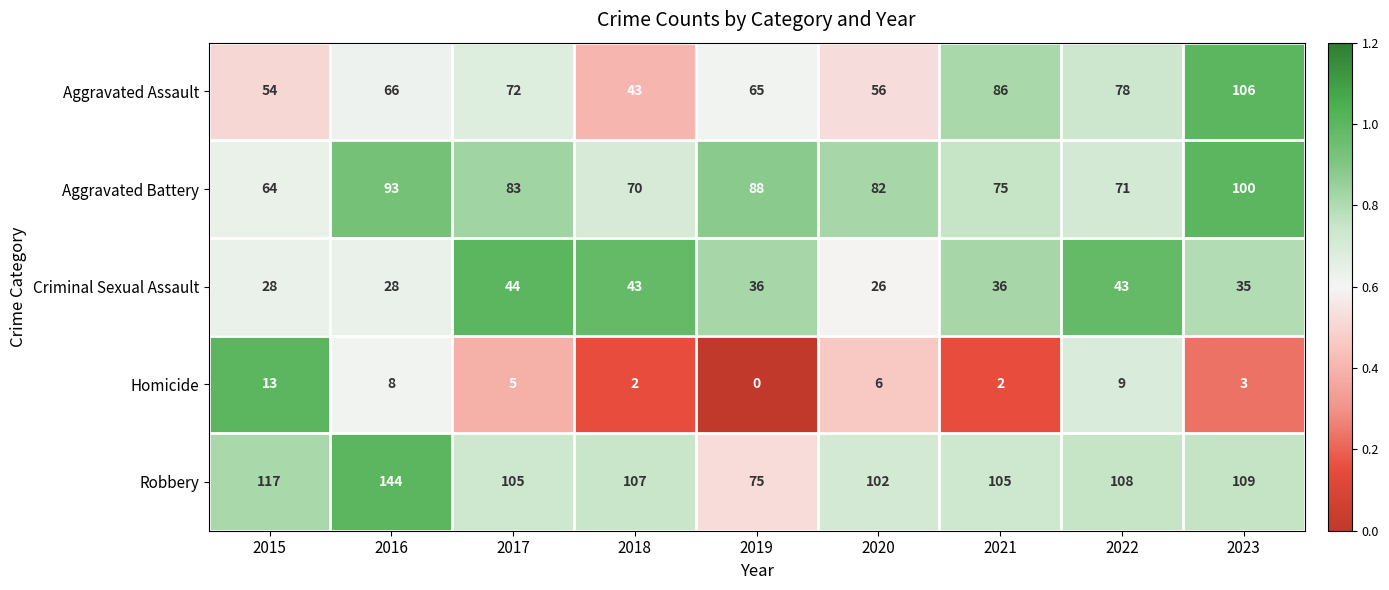

Between 2016 and 2021, which series saw the biggest shift?

Robbery